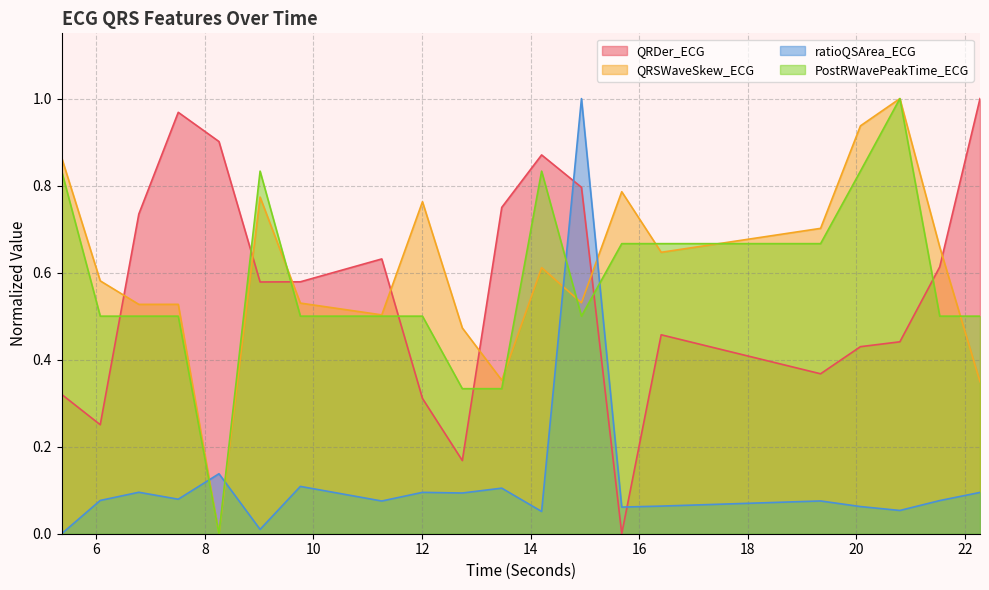

The value of ratioQSArea_ECG at 16.40625 is 0.0. True or false?

False